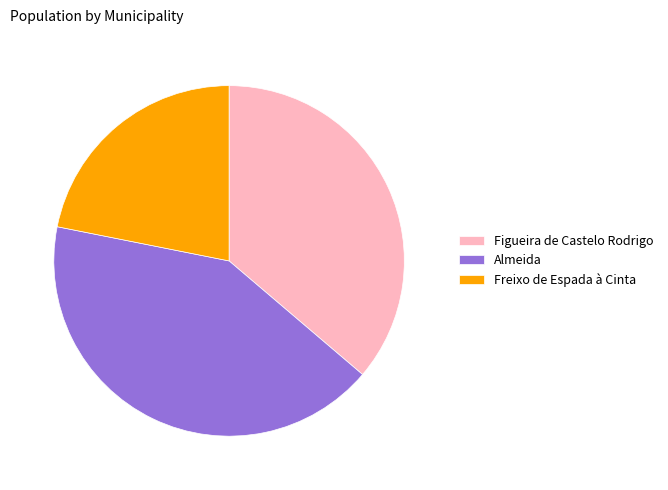

Which has a higher value, Figueira de Castelo Rodrigo or Almeida?

Almeida